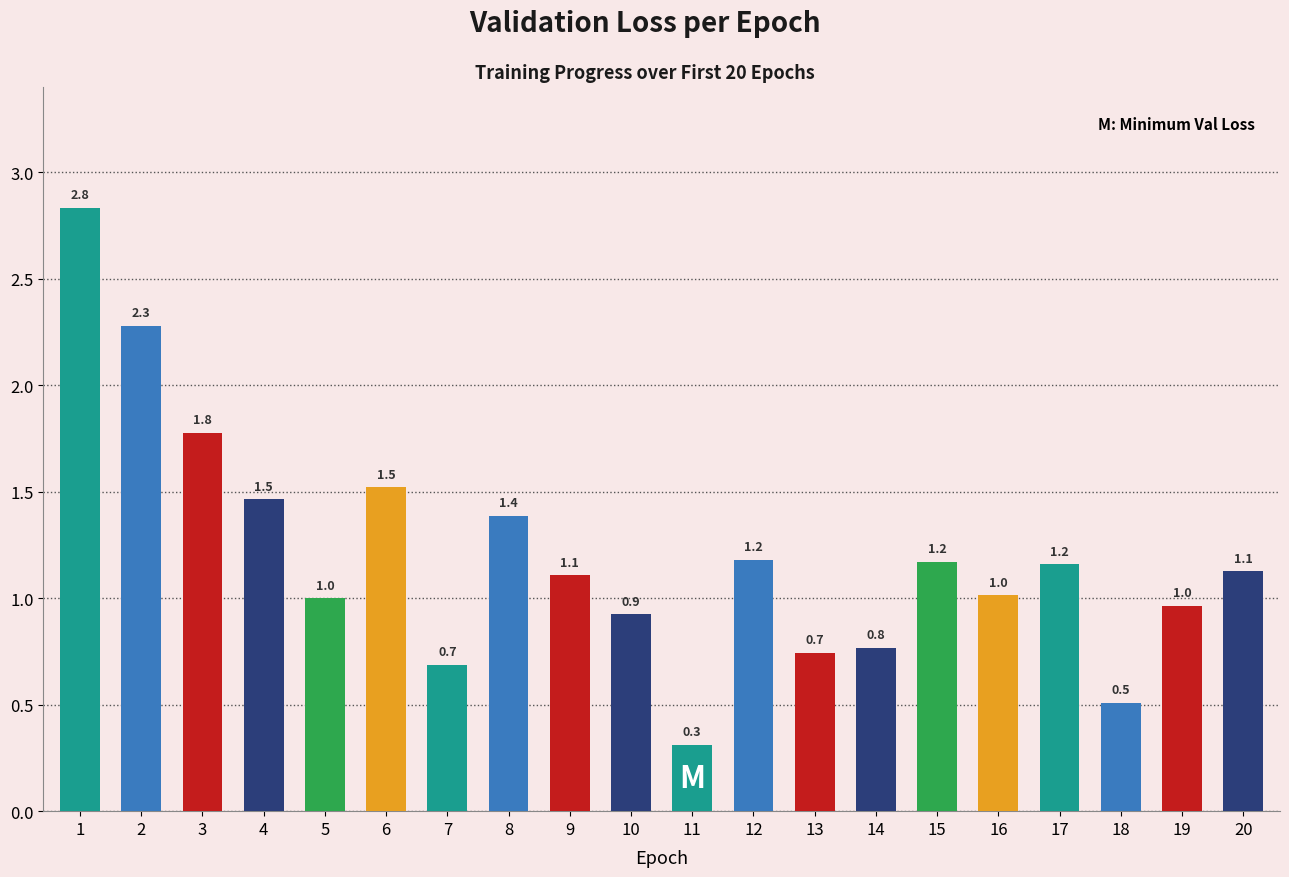

How many distinct data groups are displayed?

1